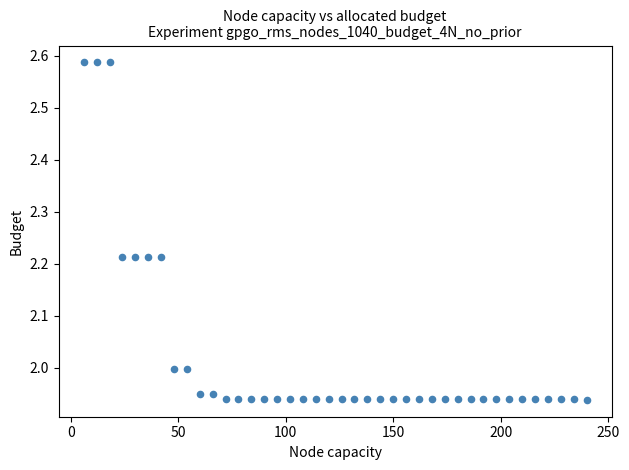

What is the range of X values (max minus min)?

234.0